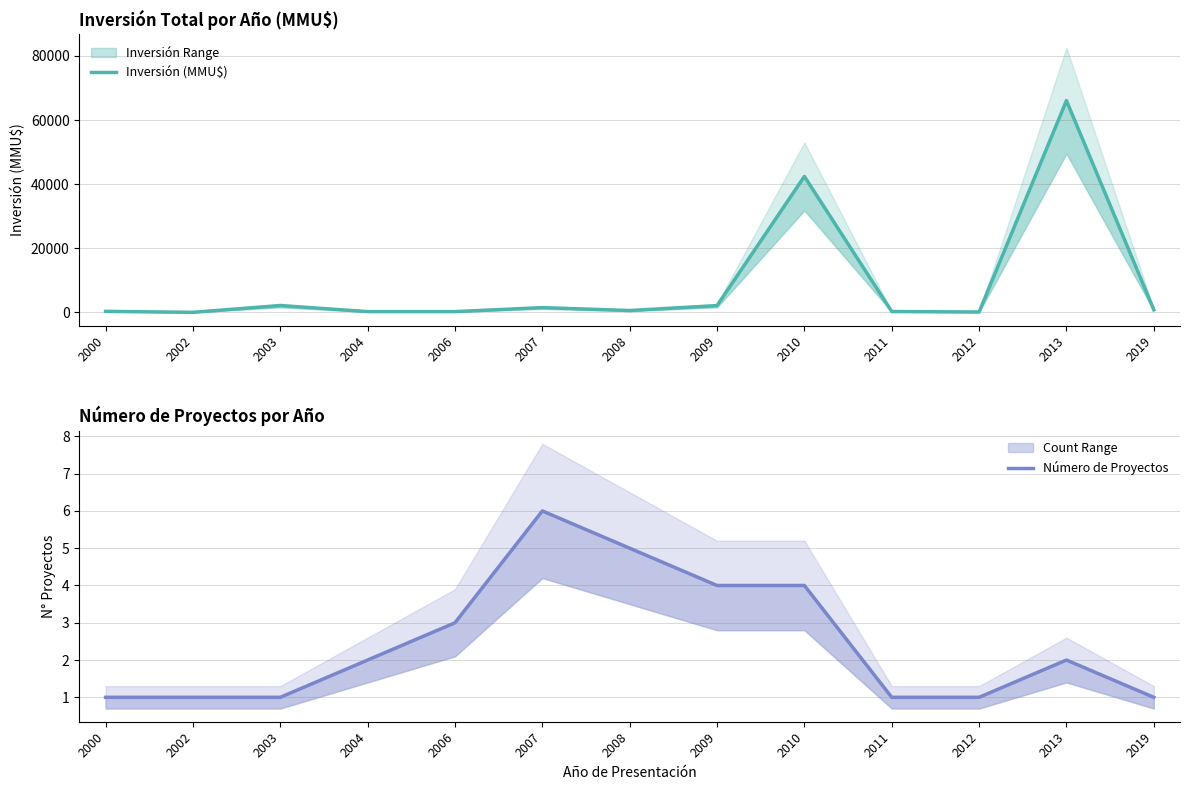

Which has a higher value, 2004 or 2012?

2004